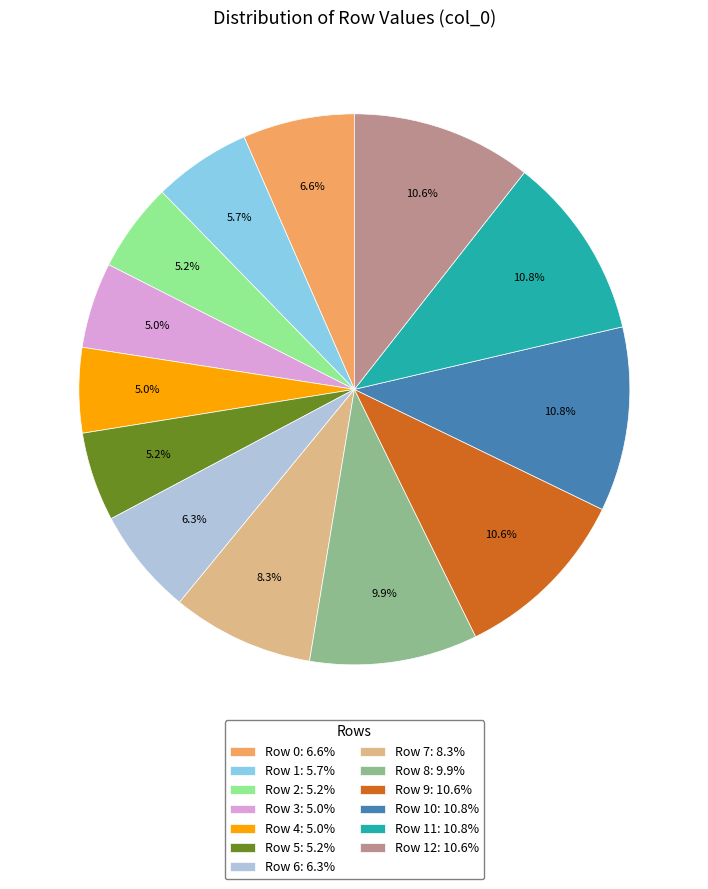

Which has a higher value, Row 8: 9.9% or Row 9: 10.6%?

Row 9: 10.6%